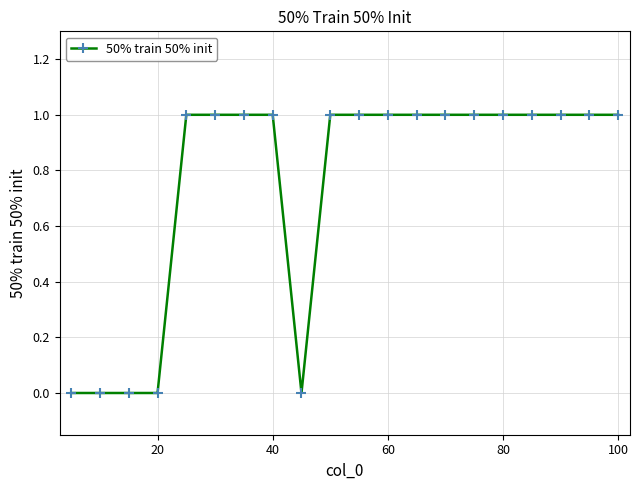

What is the sum of all values?

15